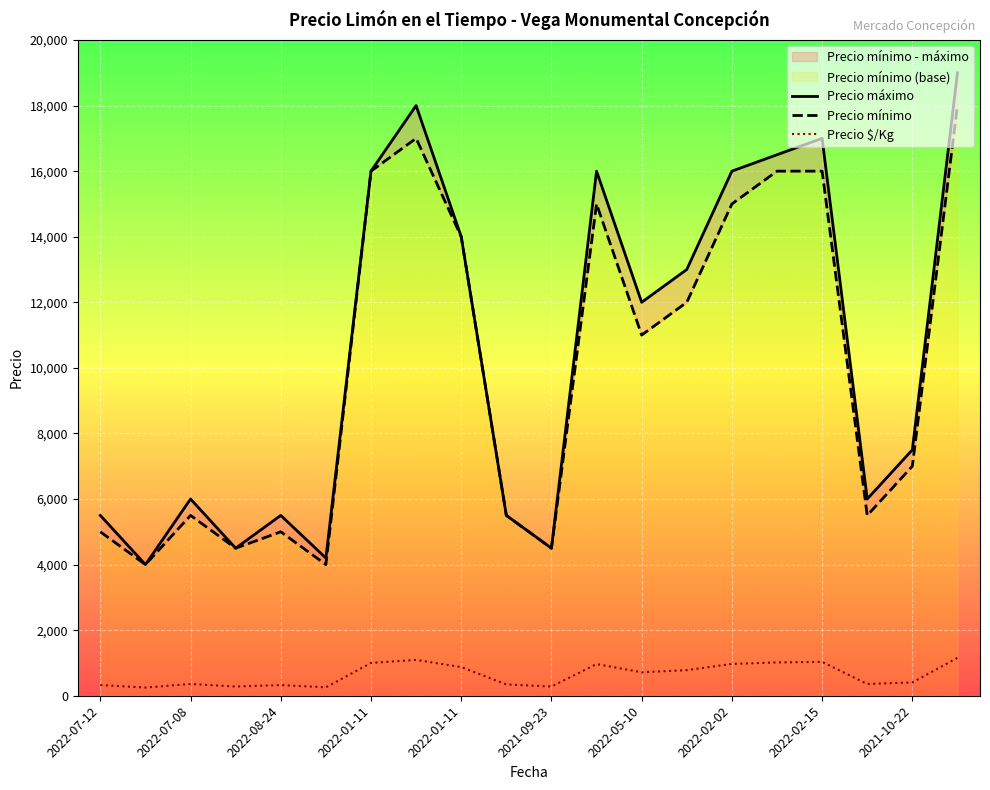

True or false: Precio mínimo and Precio $/Kg intersect in this chart.

False